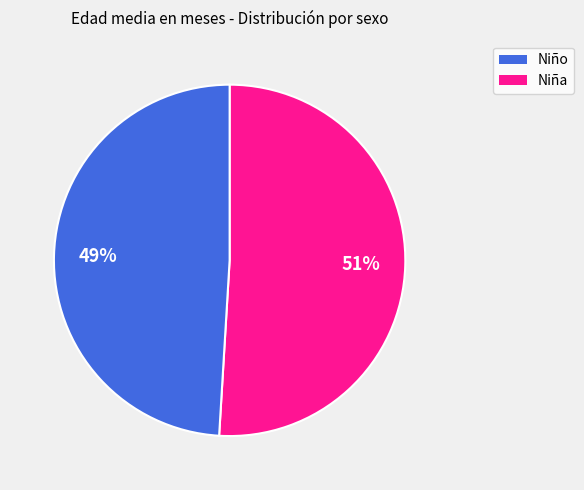

Is there any slice that represents more than half of the pie?

Yes